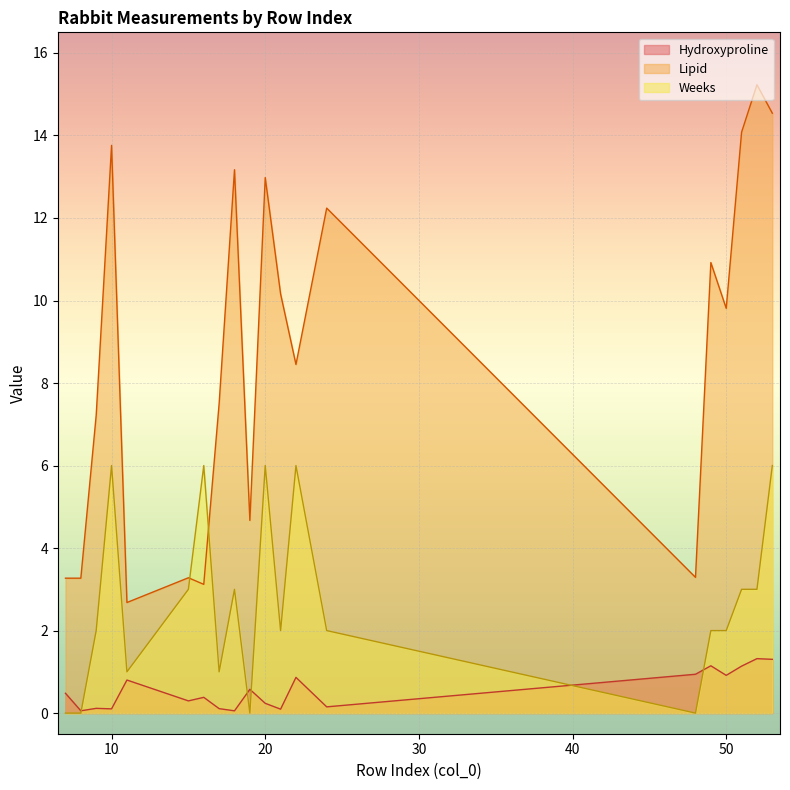

What are all the series names shown in the legend?

Hydroxyproline, Lipid, Weeks